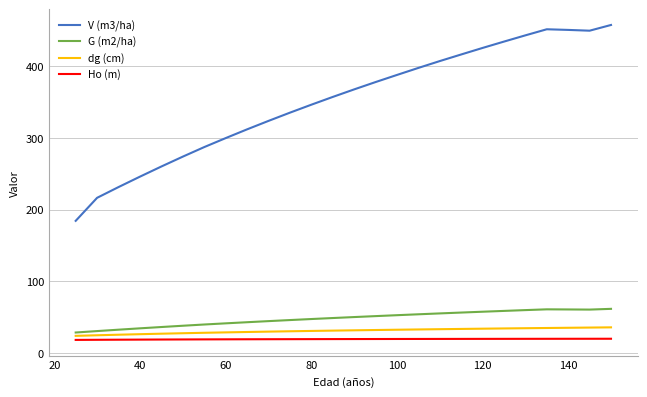

Which series has the largest total across all categories?

V (m3/ha)